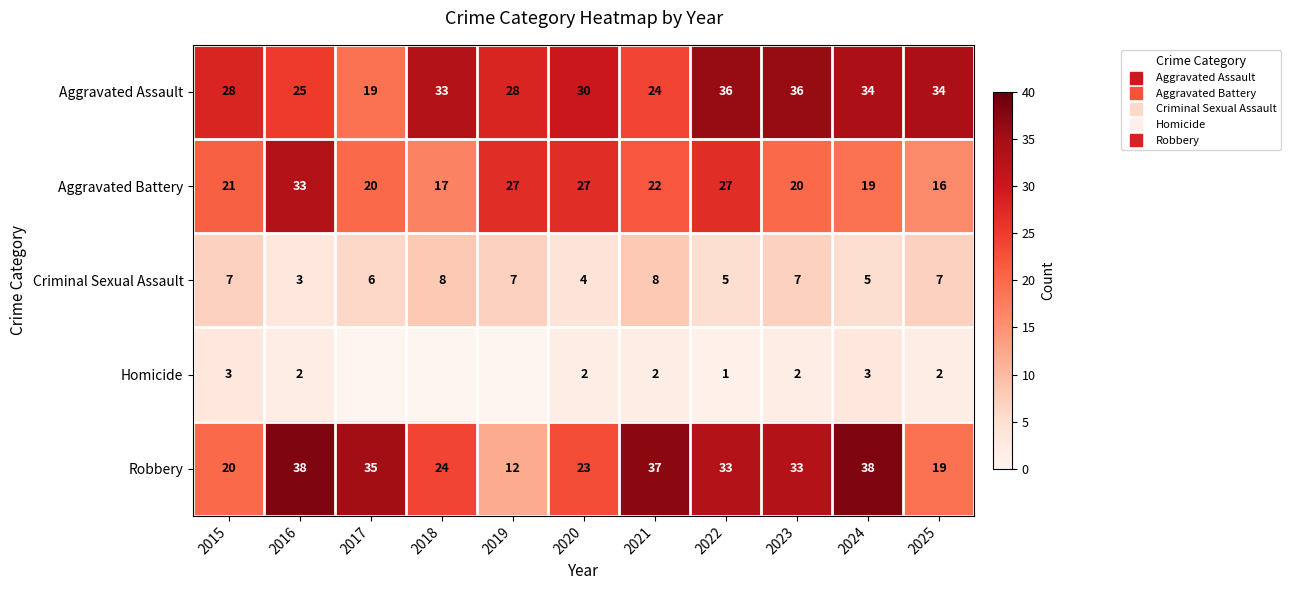

At which label is Aggravated Assault closest to 27?

2015